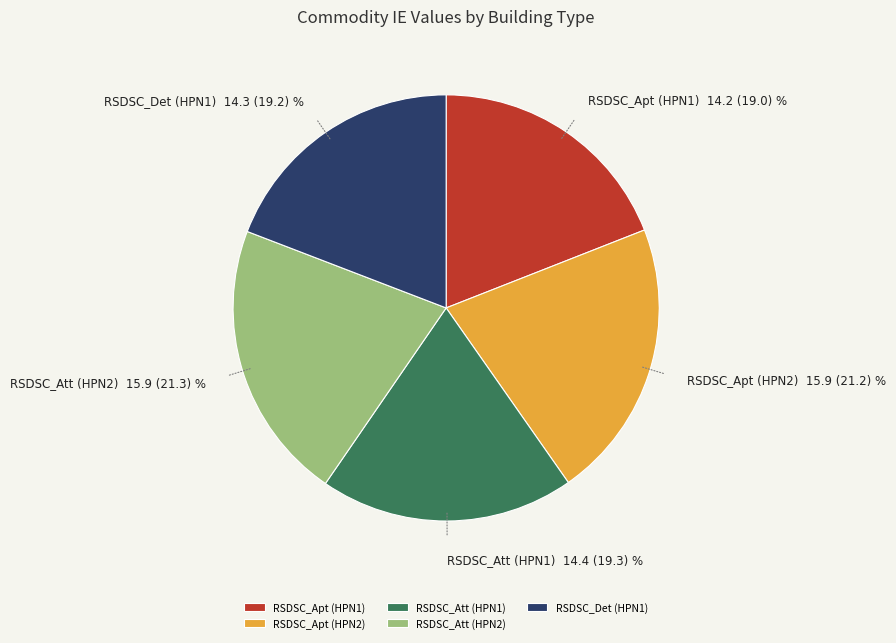

Is it true that RSDSC_Apt (HPN2) is 27% of the pie?

False